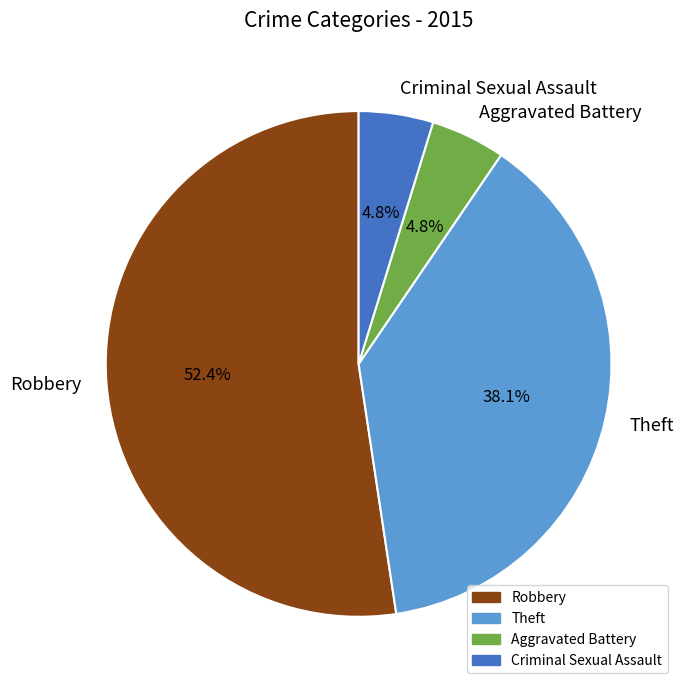

Is it true that Theft is 38% of the pie?

True